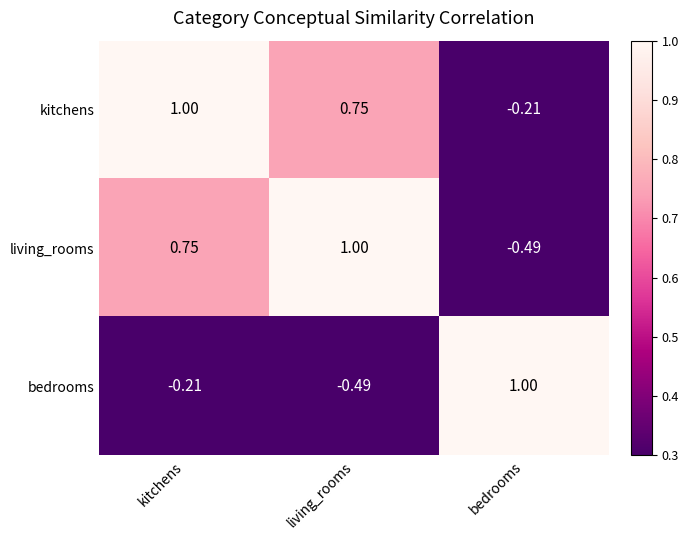

At which label does bedrooms reach its minimum?

living_rooms